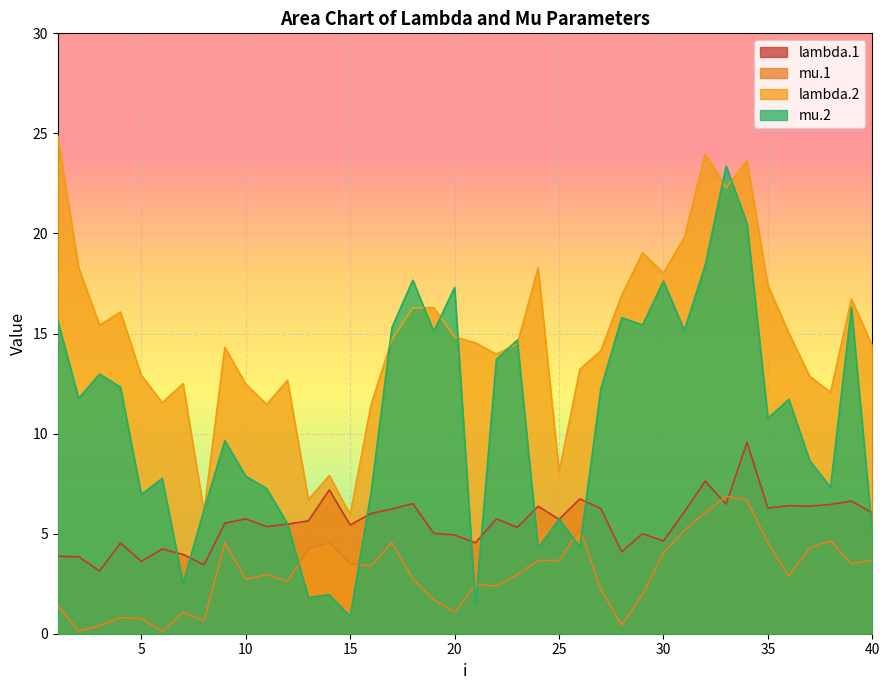

True or false: lambda.2 has a value of 3.0 at 11.

False